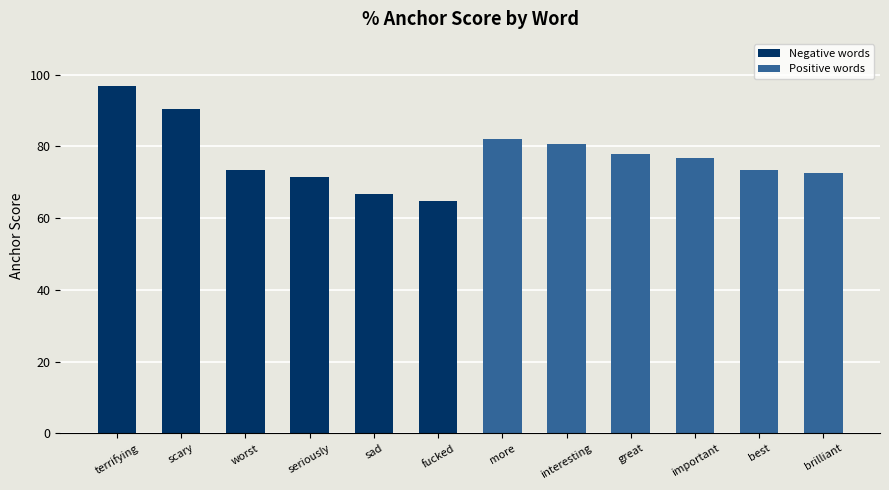

What is the smallest value displayed?

64.7